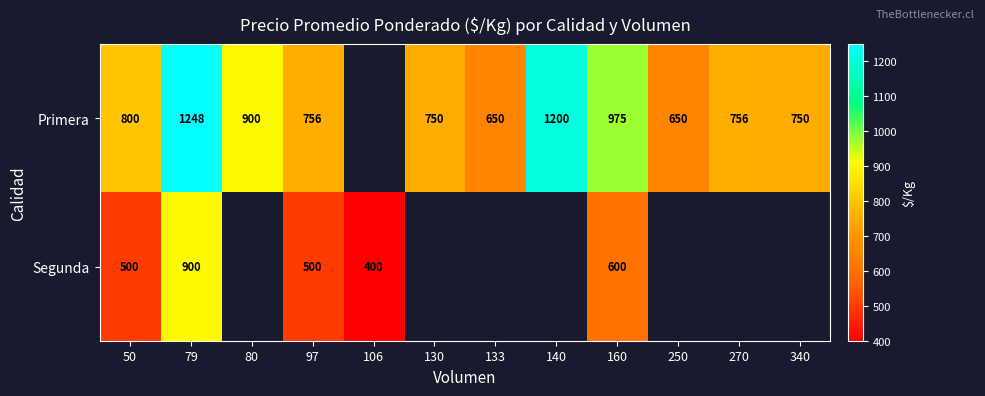

At how many categories does at least one series exceed 670?

9